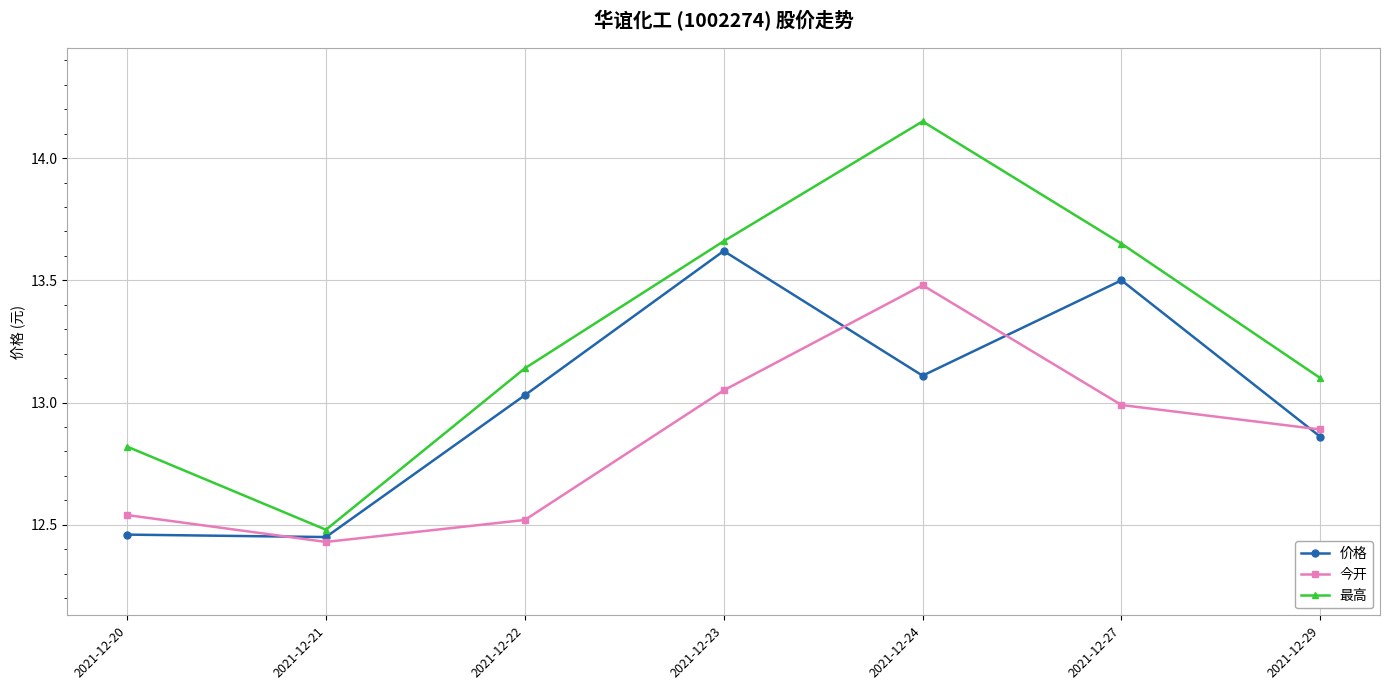

What is the sum of all 最高 values?

93.0